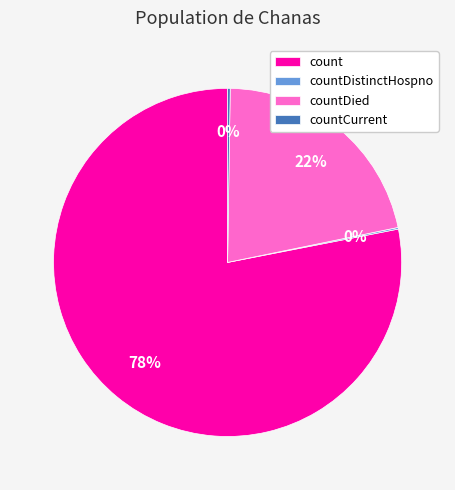

Between count and countDied, which is larger?

count